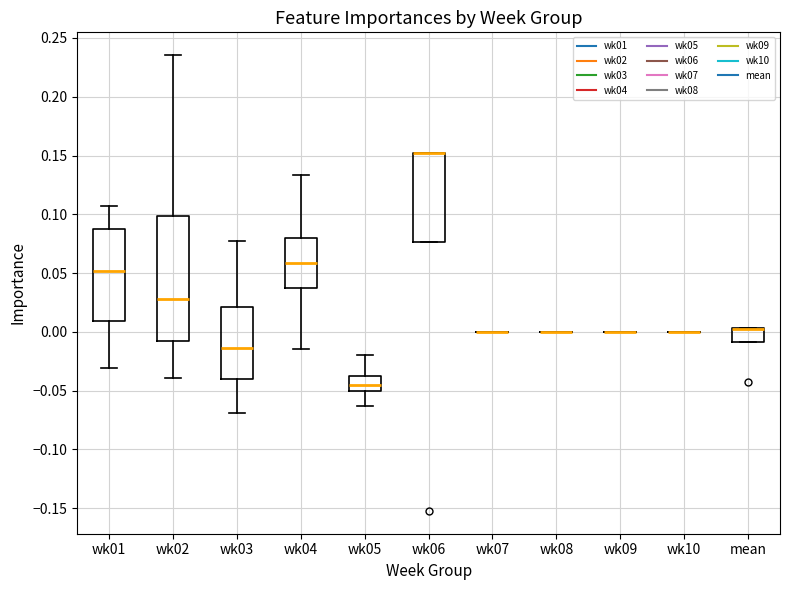

Reading left to right, read every box against the y-axis: the position of its median line, the range the box covers, and the ends of its whiskers. The values are not printed on the chart, so give them approximately, as read against the axis.

wk01: median 0.050, box 0.010 to 0.090, whiskers -0.030 to 0.105
wk02: median 0.030, box -0.010 to 0.100, whiskers -0.040 to 0.235
wk03: median -0.015, box -0.040 to 0.020, whiskers -0.070 to 0.075
wk04: median 0.060, box 0.035 to 0.080, whiskers -0.015 to 0.135
wk05: median -0.045, box -0.050 to -0.035, whiskers -0.065 to -0.020
wk06: median 0.150 (drawn on the box's upper edge), box 0.075 to 0.150, whiskers 0.075 to 0.150
wk07: box collapsed to a line at 0.000, whiskers 0.000 to 0.000
wk08: box collapsed to a line at 0.000, whiskers 0.000 to 0.000
wk09: box collapsed to a line at 0.000, whiskers 0.000 to 0.000
wk10: box collapsed to a line at 0.000, whiskers 0.000 to 0.000
mean: median 0.005 (drawn on the box's upper edge), box -0.010 to 0.005, whiskers -0.010 to 0.005